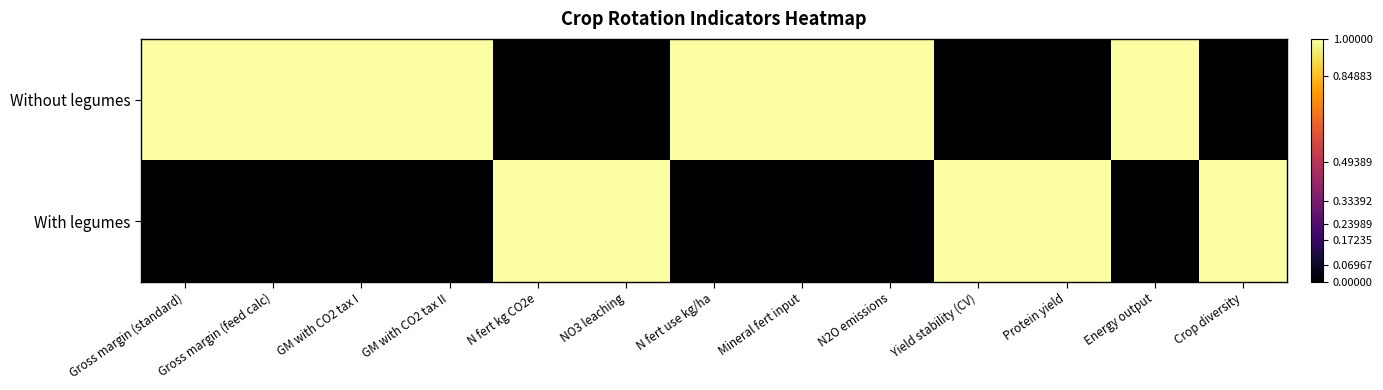

What is the total value across all series at GM with CO2 tax I?

1